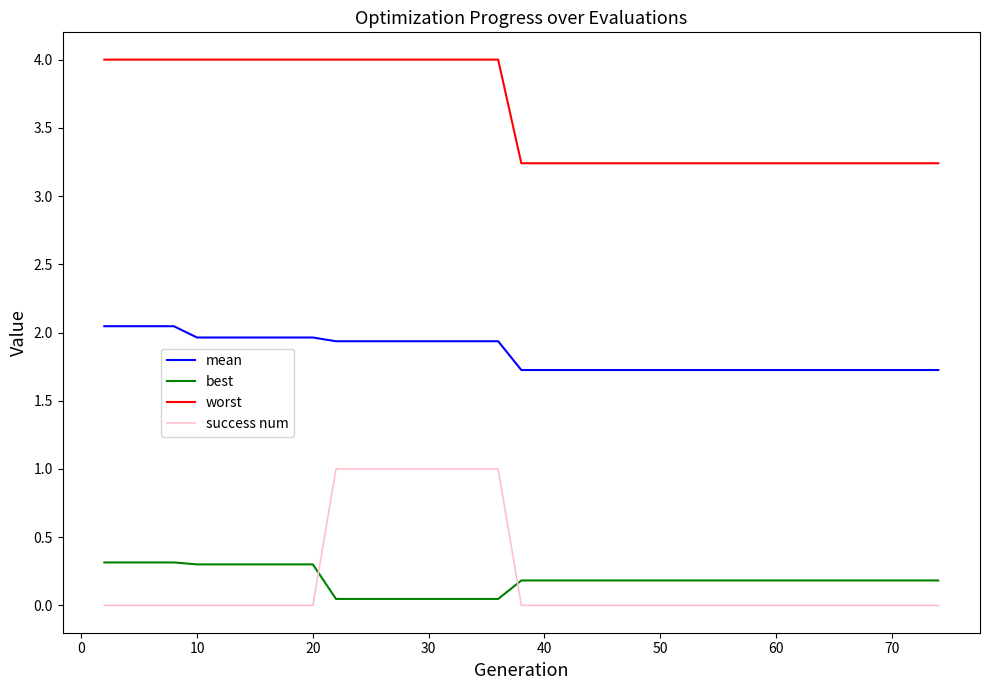

Count the mean values in the range 1 to 2.

36